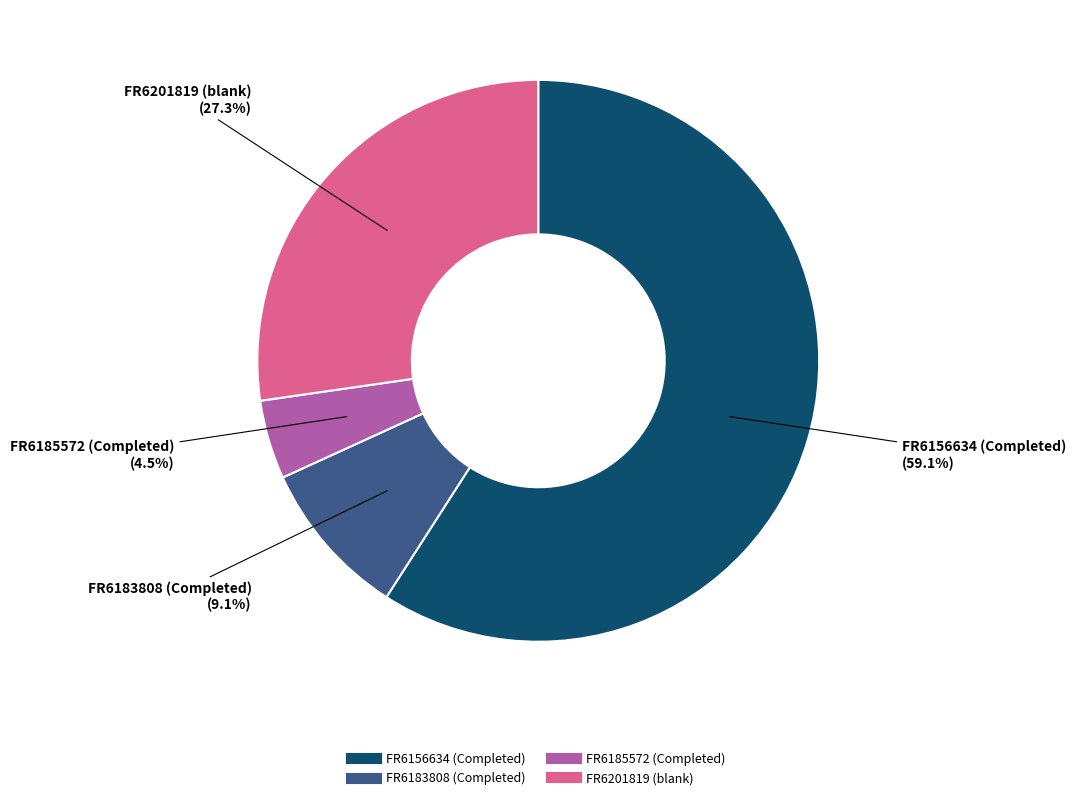

Count the number of slices in the pie.

4